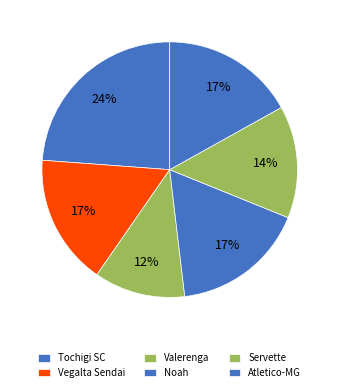

What is the change in value from Valerenga to Atletico-MG?

+0.7